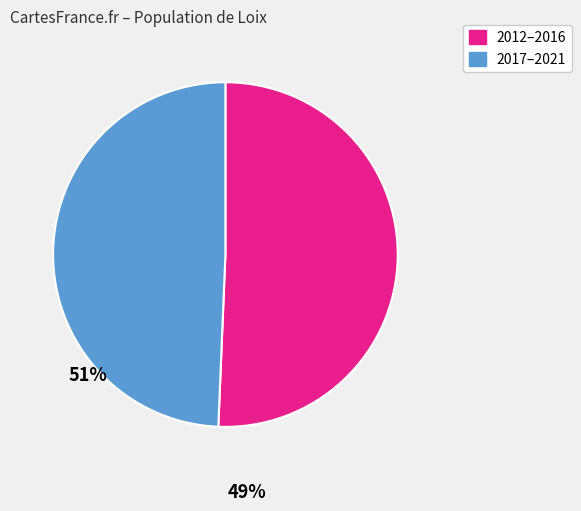

How many slices are in this pie chart?

2